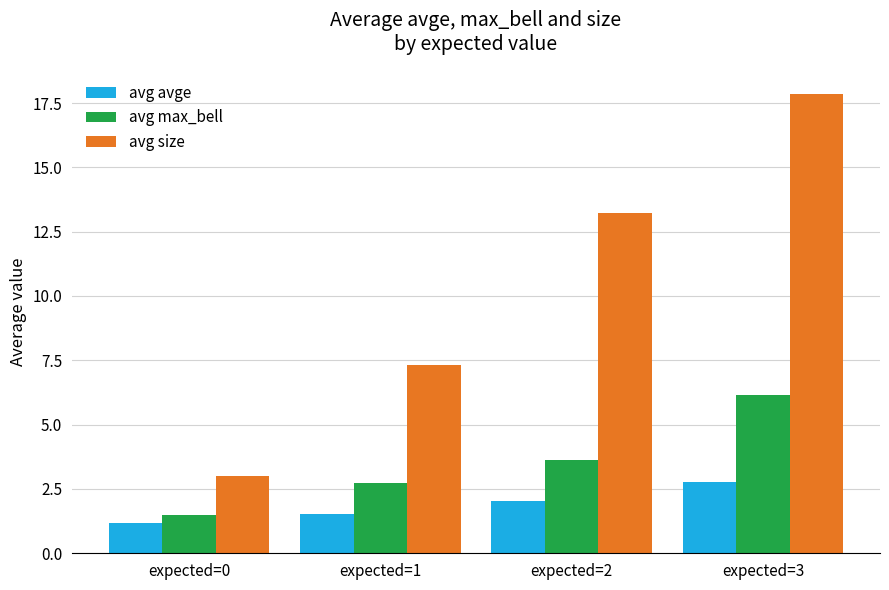

How many values in the avg max_bell series are below 3?

2